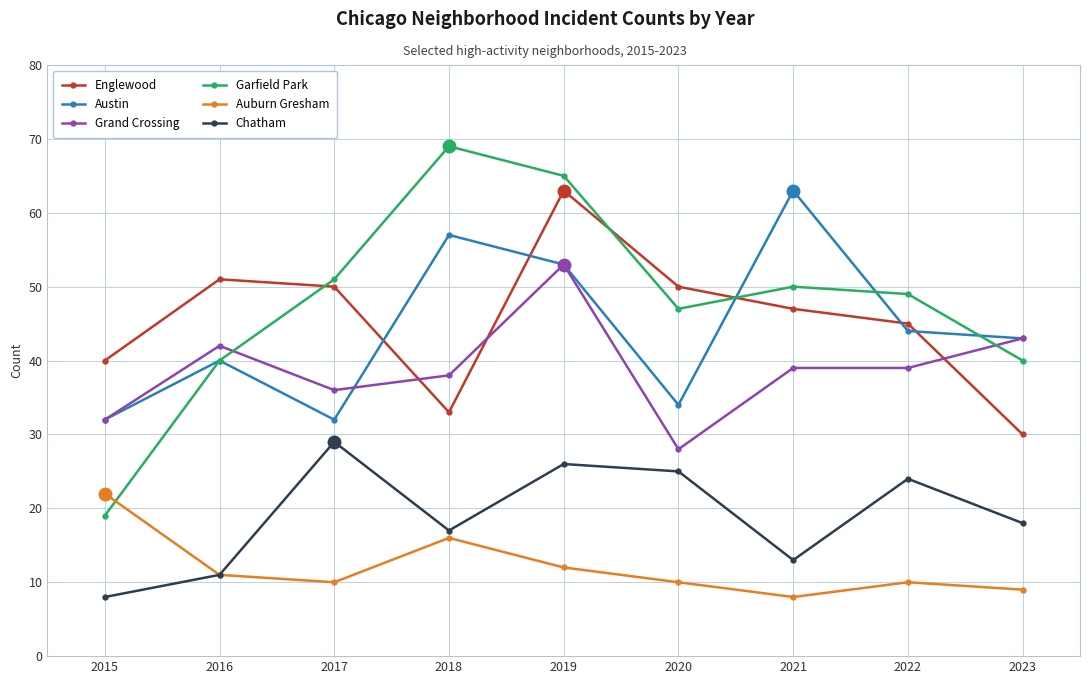

What is the difference between the maximum and minimum values in the Garfield Park series?

50